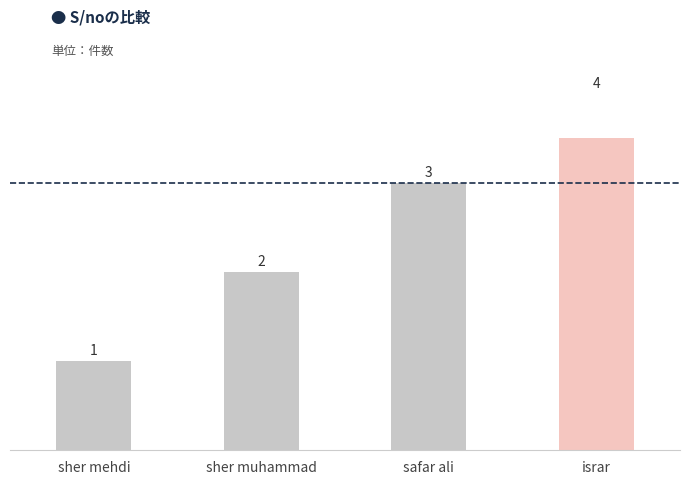

Where is the data nearest to the value 2?

sher muhammad